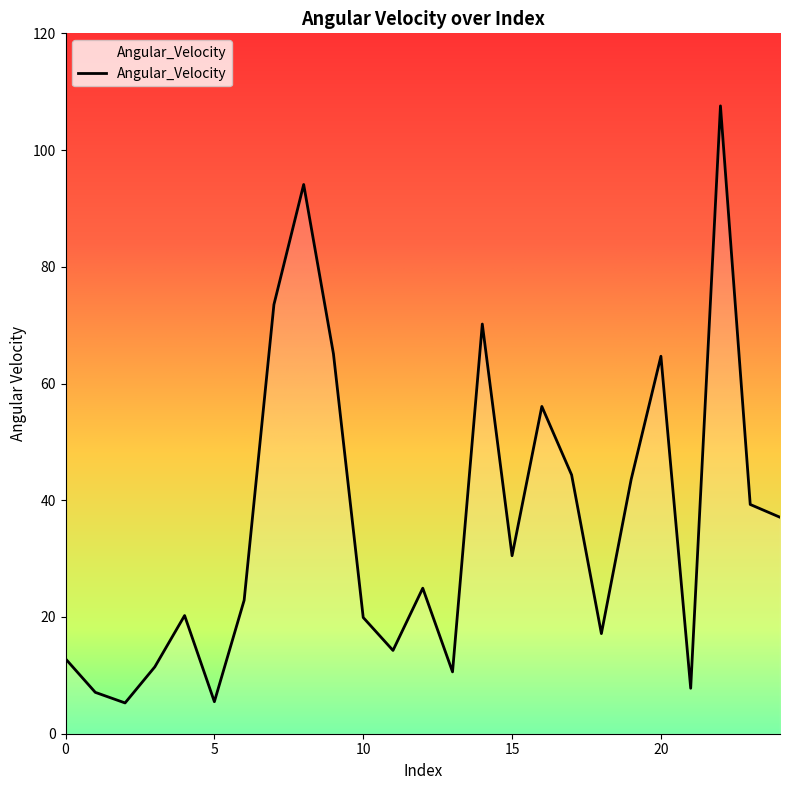

What is the greatest value displayed?

107.6